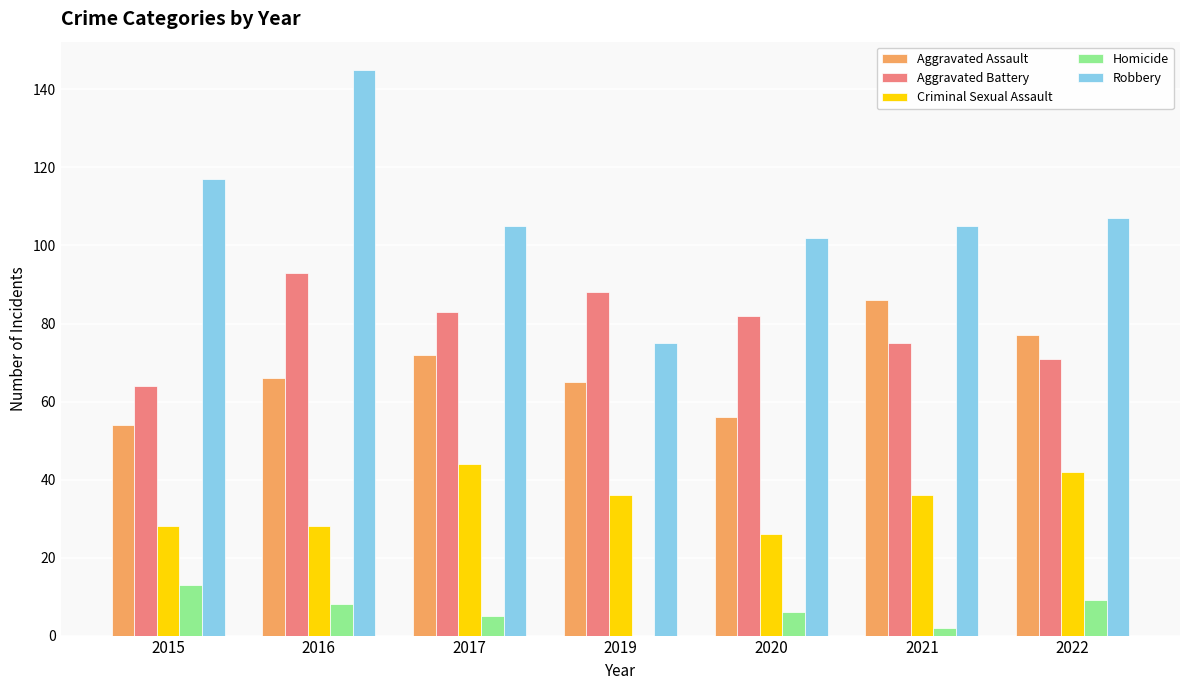

Which series has the largest total across all categories?

Robbery